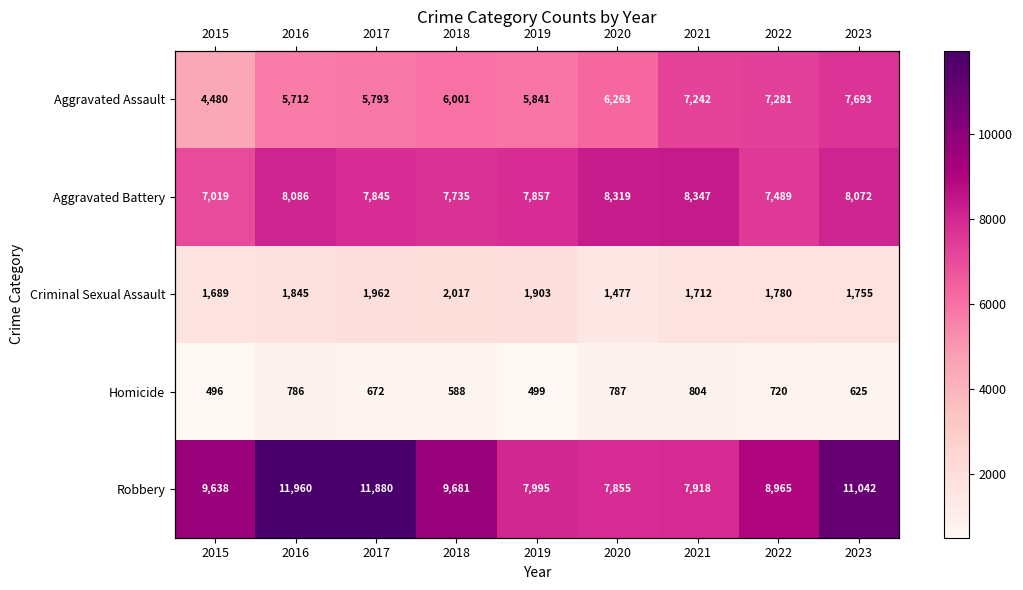

Is the value of Criminal Sexual Assault at 2018 greater than the value of Homicide at 2016?

Yes